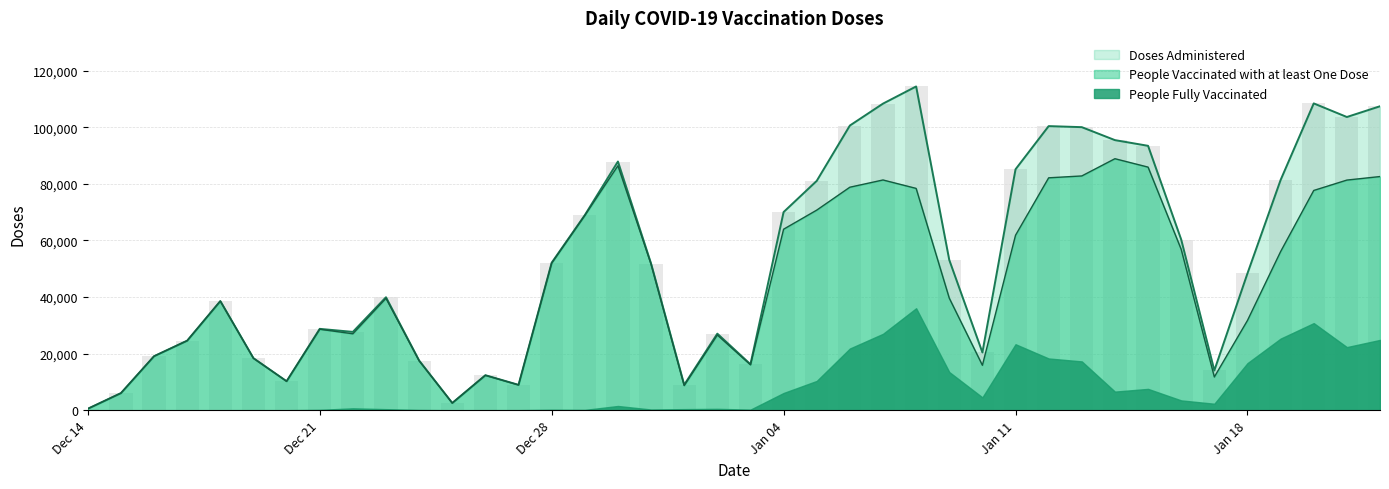

At how many categories does at least one series exceed 34139?

23